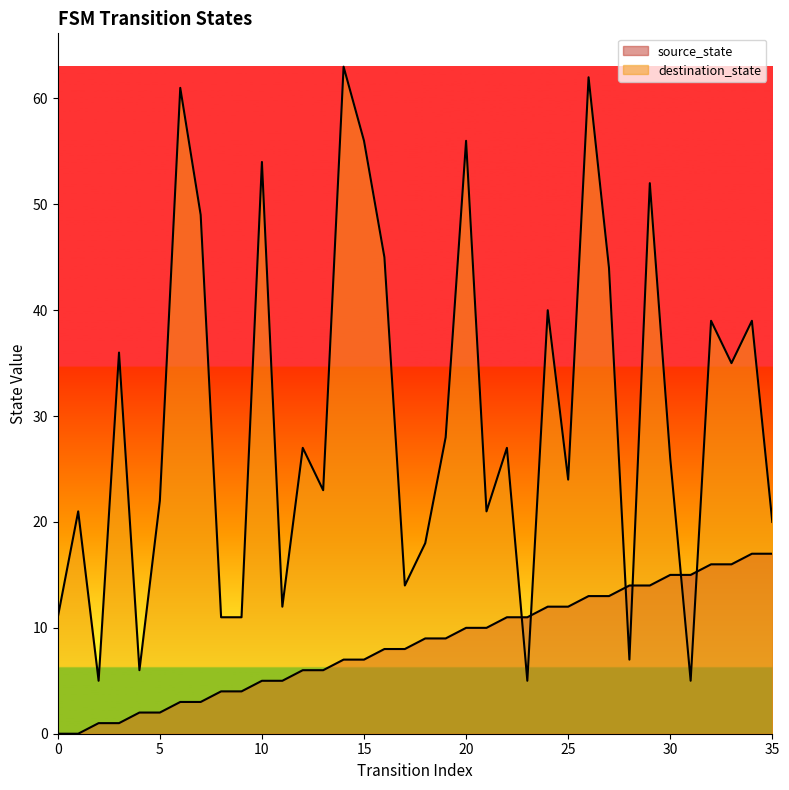

Where do destination_state and source_state first cross each other?

22 and 23